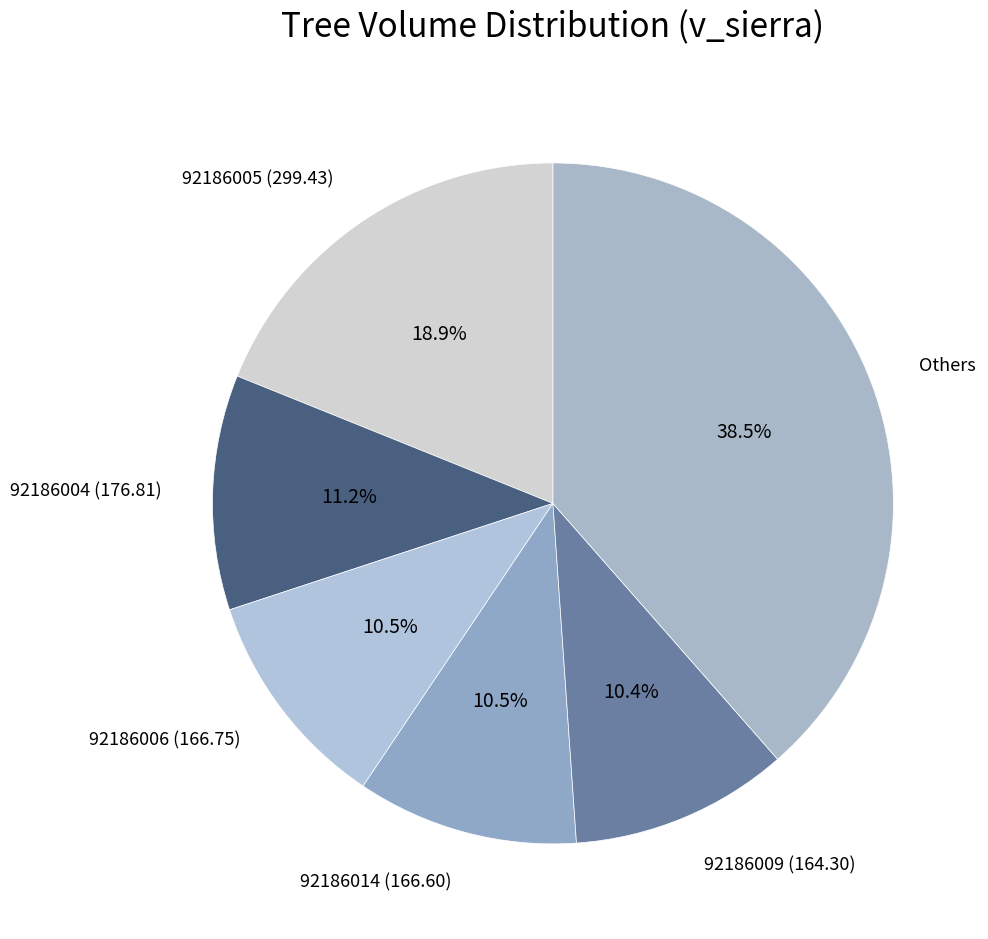

Combined, do 92186006 (166.75) and 92186004 (176.81) account for over 50%?

No